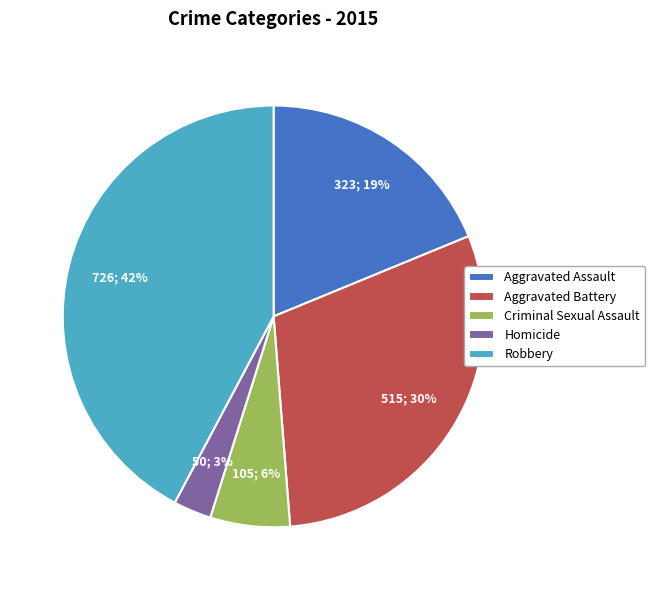

To the nearest percent, what is the difference between the largest and smallest slice percentages?

39%